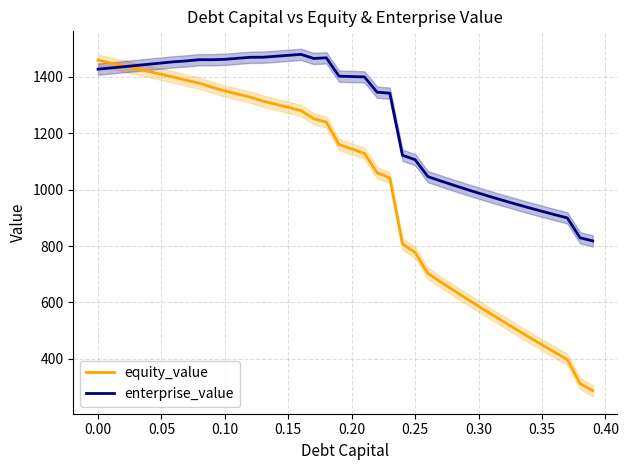

The value of equity_value at 0.20 is 1143.7. True or false?

True